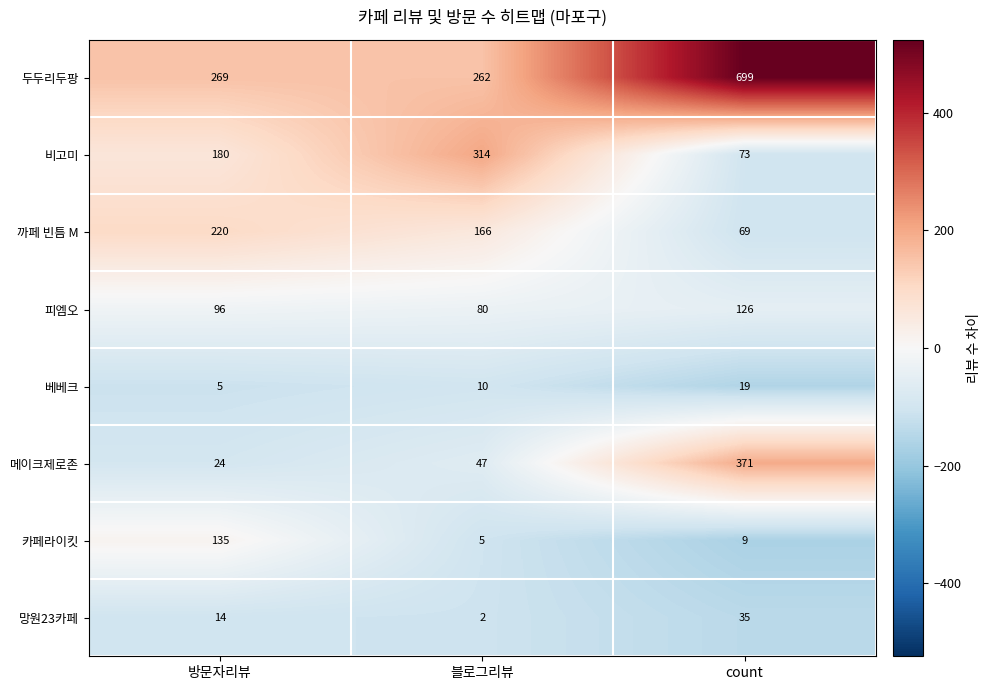

Reading left to right, extract all data points from this chart.

두두리두팡: 269	262	699
비고미: 180	314	73
까페 빈틈 M: 220	166	69
피엠오: 96	80	126
베베크: 5	10	19
메이크제로존: 24	47	371
카페라이킷: 135	5	9
망원23카페: 14	2	35